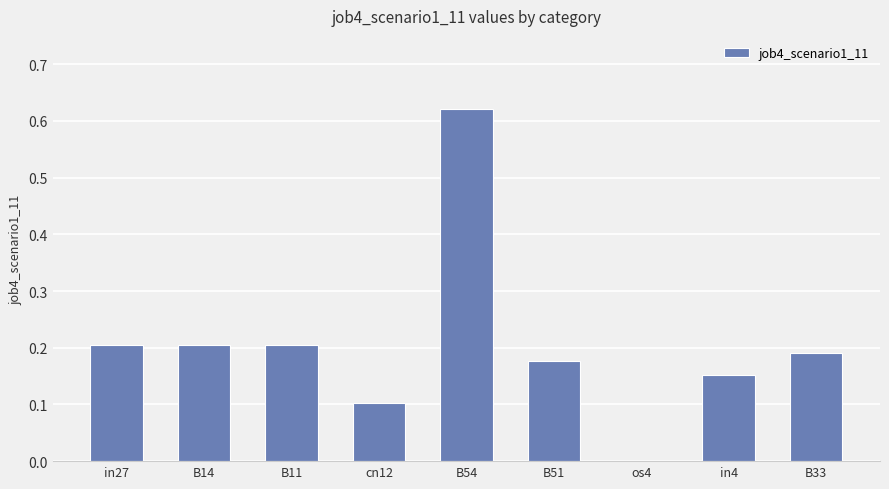

True or false: the data shows 0.4 at in27.

False